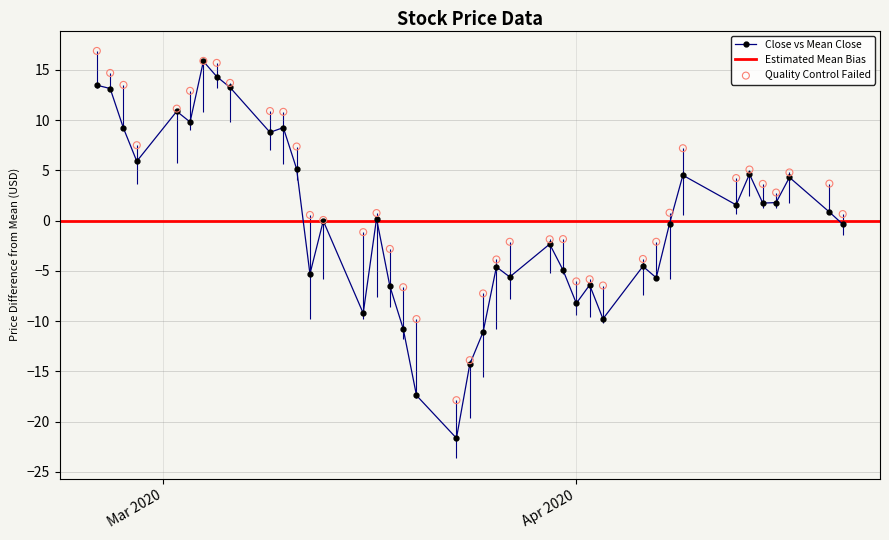

What is the value of the Close vs Mean Close point at the 1st from the left?

13.5